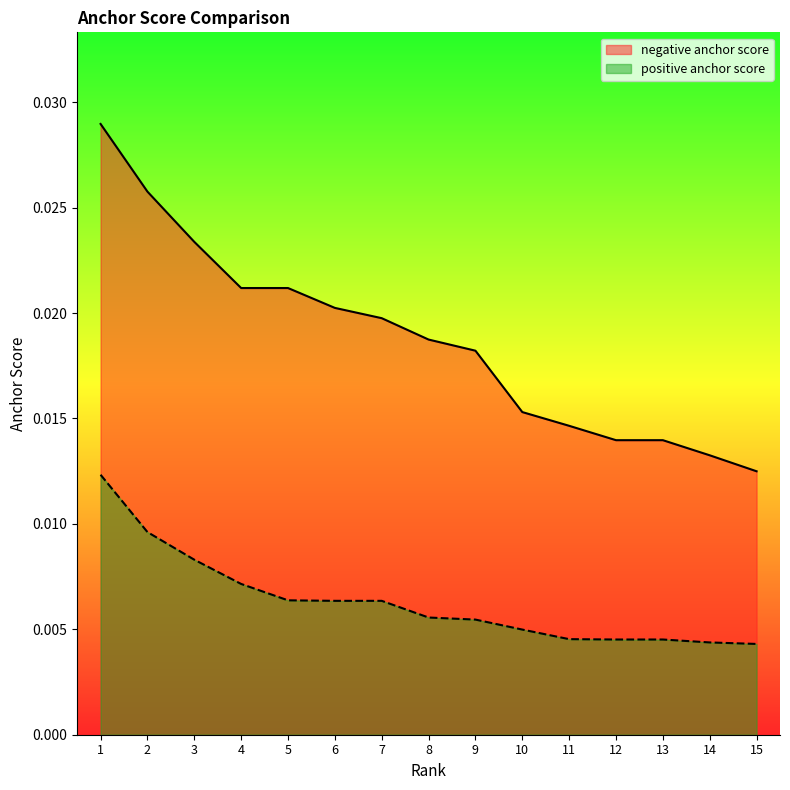

Is it true that negative anchor score equals 0.0 at 3?

True